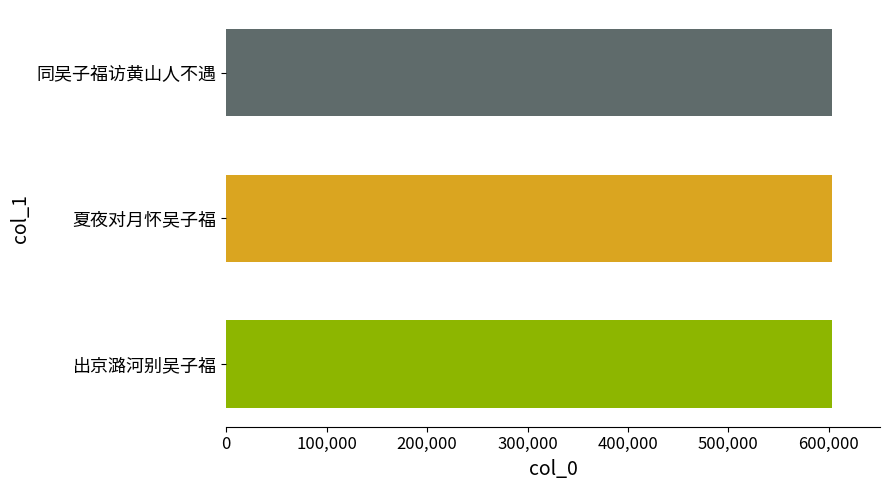

What is the maximum value shown in the chart?

602778